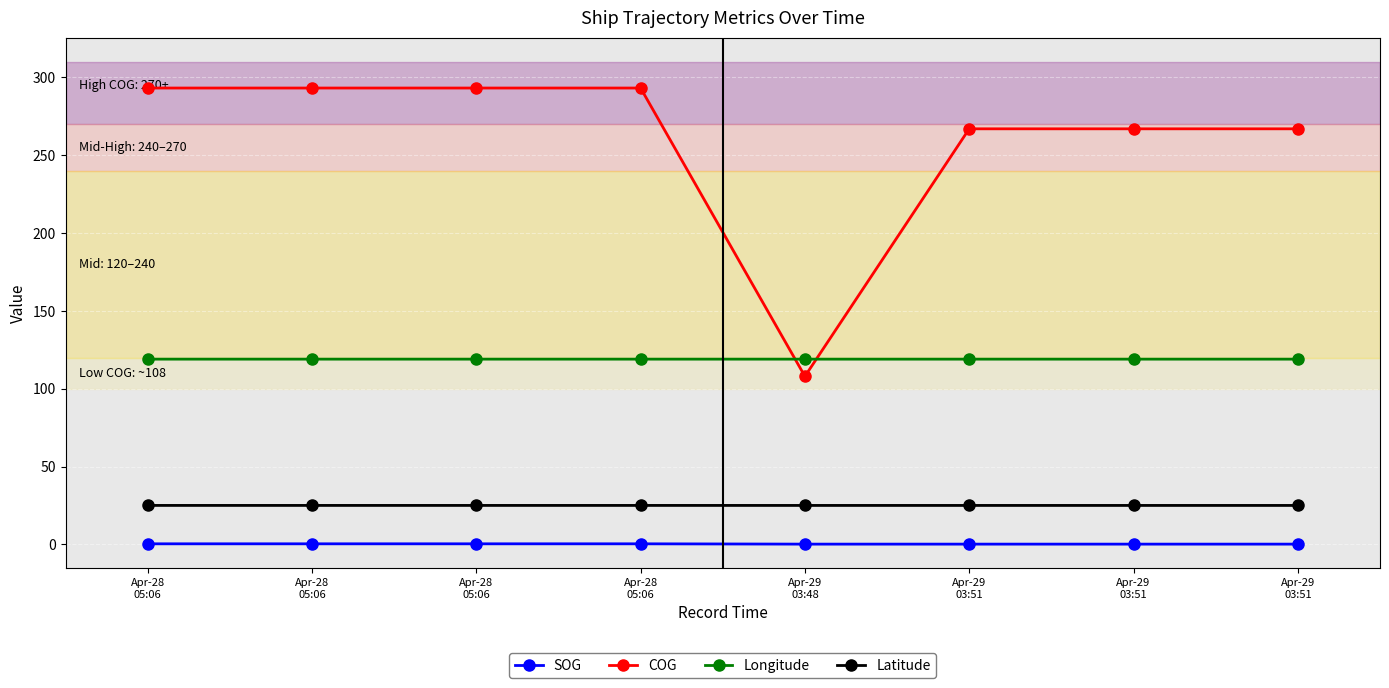

Which series has the largest total across all categories?

COG